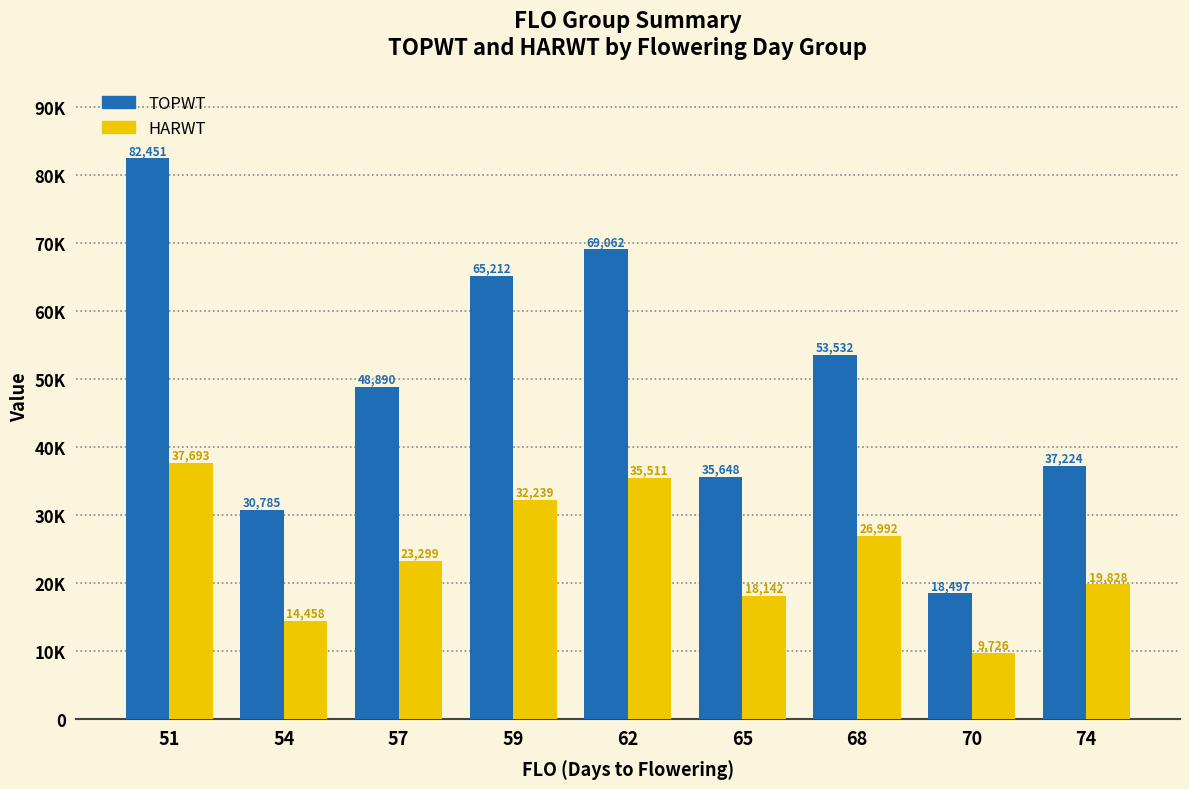

Are the bars grouped side by side (vs. stacked)?

Yes